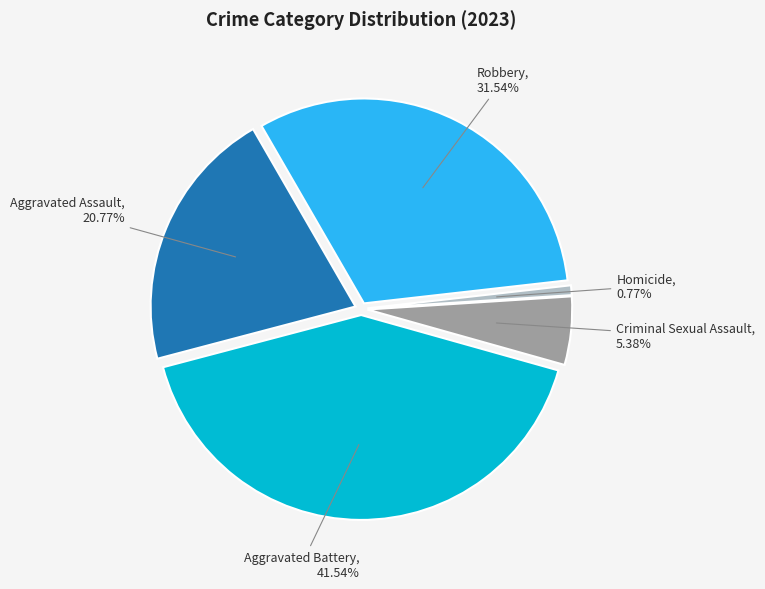

Is there a majority slice in this chart?

No